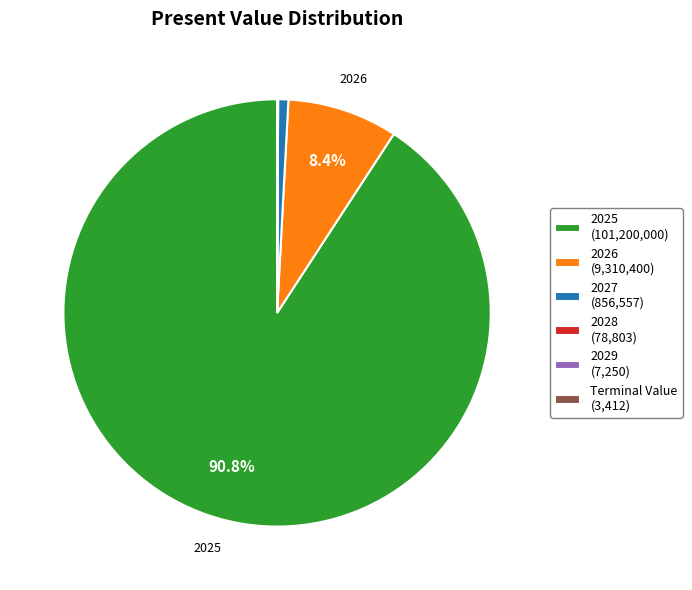

To the nearest percent, what is the average slice percentage?

17%